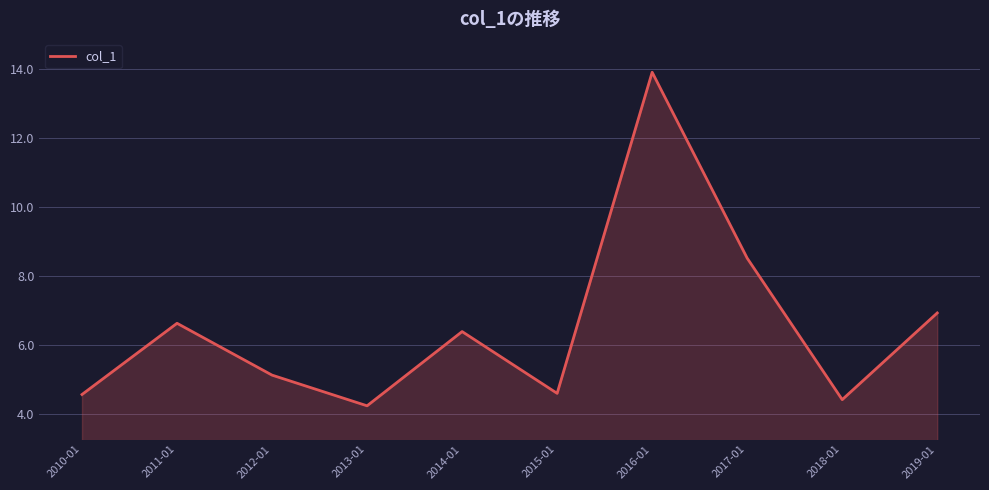

True or false: the data shows 10.2 at 2014-01.

False